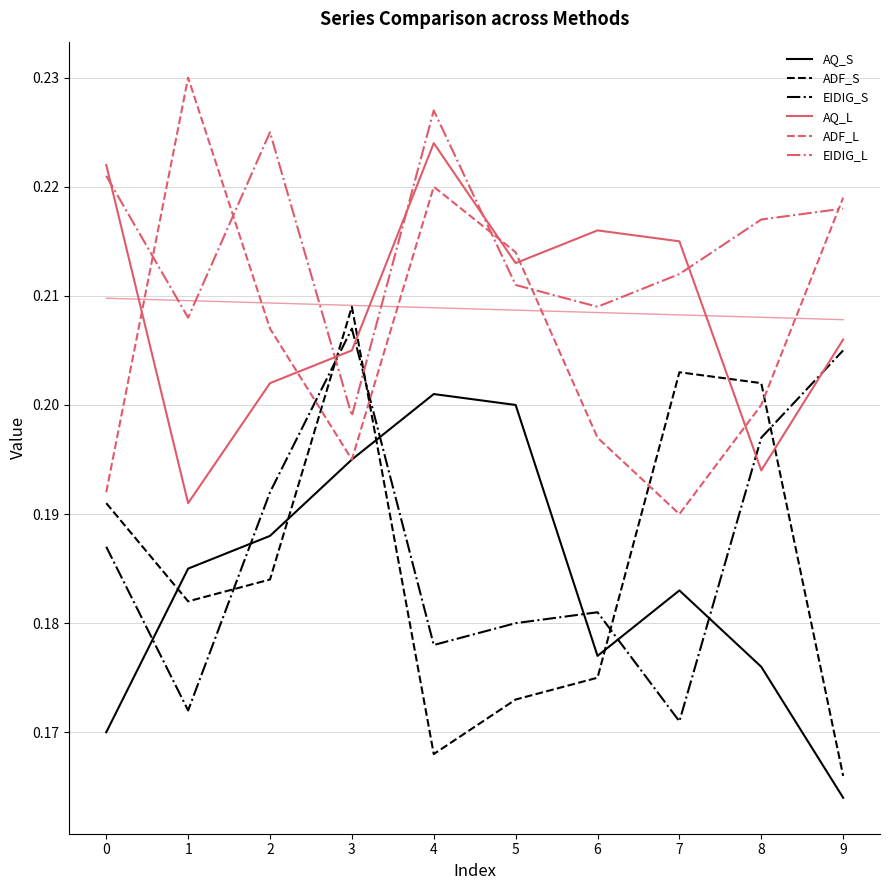

Reading right to left, list all the values displayed in this chart.

AQ_S: 9=0.2	8=0.2	7=0.2	6=0.2	5=0.2	4=0.2	3=0.2	2=0.2	1=0.2	0=0.2
ADF_S: 9=0.2	8=0.2	7=0.2	6=0.2	5=0.2	4=0.2	3=0.2	2=0.2	1=0.2	0=0.2
EIDIG_S: 9=0.2	8=0.2	7=0.2	6=0.2	5=0.2	4=0.2	3=0.2	2=0.2	1=0.2	0=0.2
AQ_L: 9=0.2	8=0.2	7=0.2	6=0.2	5=0.2	4=0.2	3=0.2	2=0.2	1=0.2	0=0.2
ADF_L: 9=0.2	8=0.2	7=0.2	6=0.2	5=0.2	4=0.2	3=0.2	2=0.2	1=0.2	0=0.2
EIDIG_L: 9=0.2	8=0.2	7=0.2	6=0.2	5=0.2	4=0.2	3=0.2	2=0.2	1=0.2	0=0.2